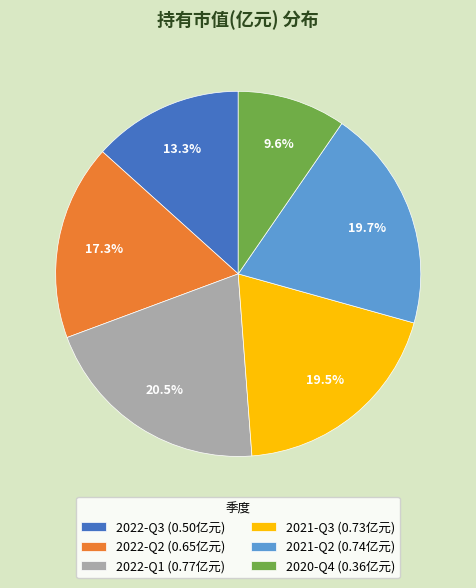

Does any single category account for the majority?

No